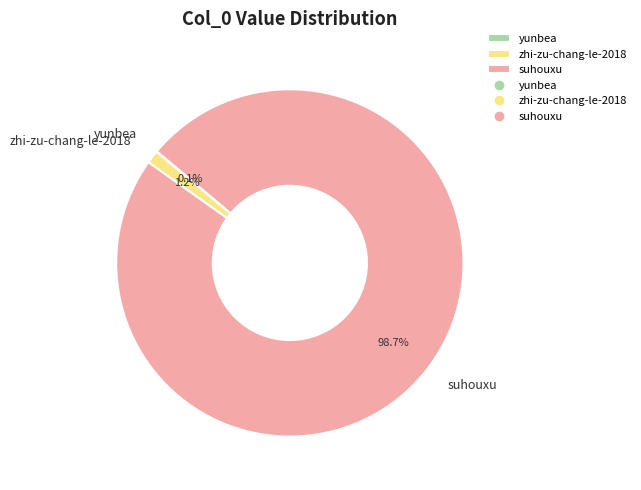

Between zhi-zu-chang-le-2018 and suhouxu, which is larger?

suhouxu